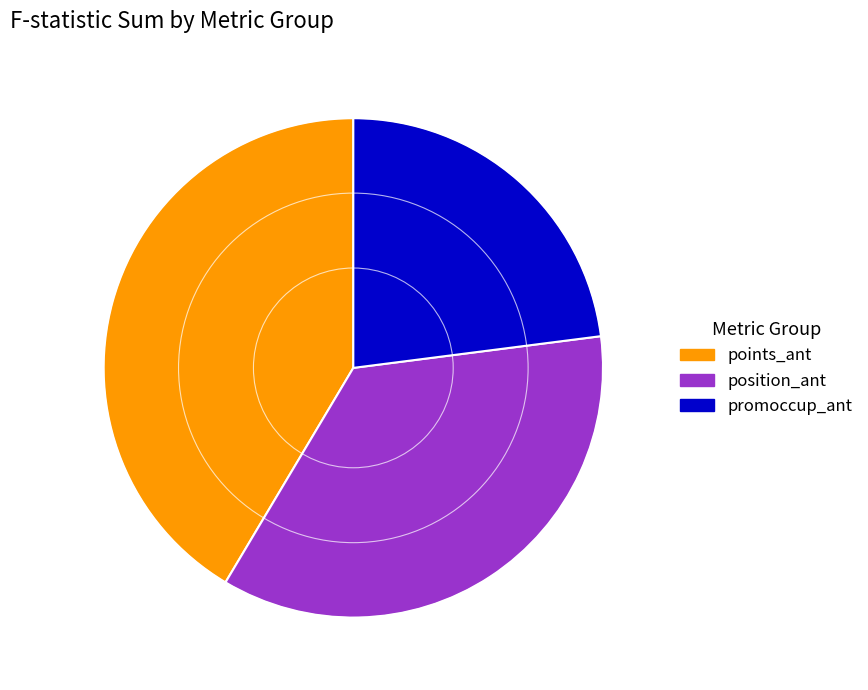

Is there any slice that represents more than half of the pie?

No